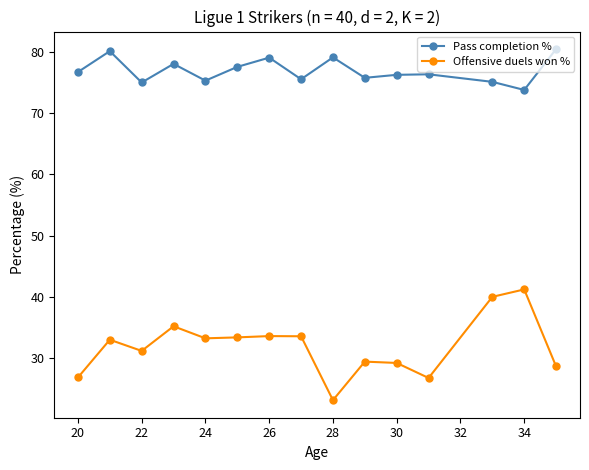

What is the smallest value displayed?

23.2